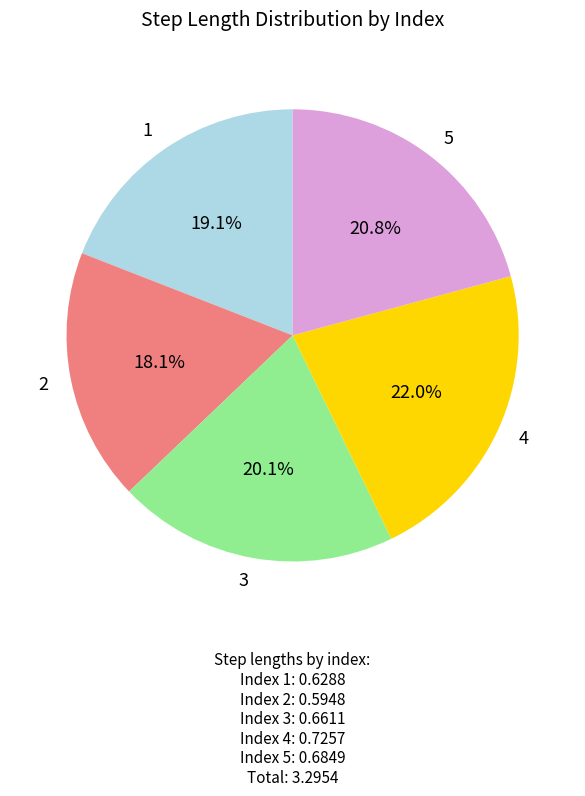

To the nearest percent, what portion does 5 represent?

21%